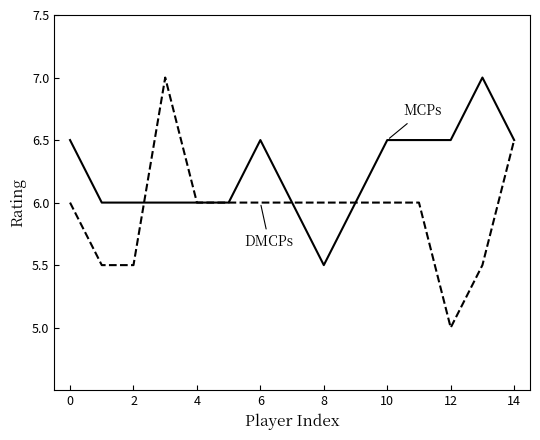

What is the greatest value displayed?

7.0